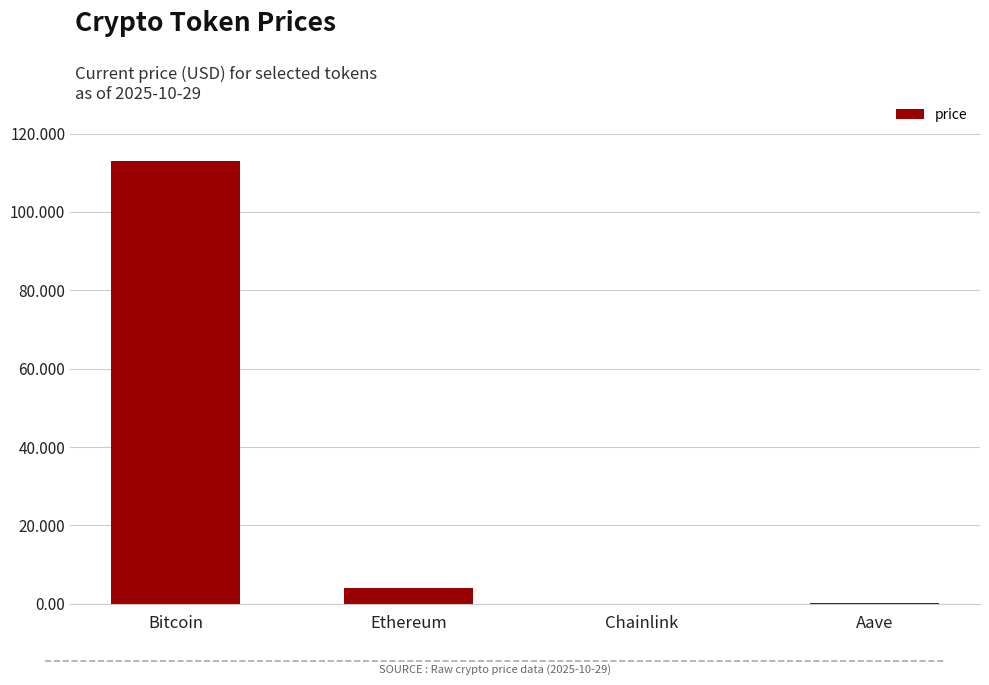

Between Bitcoin and Chainlink, which is larger?

Bitcoin